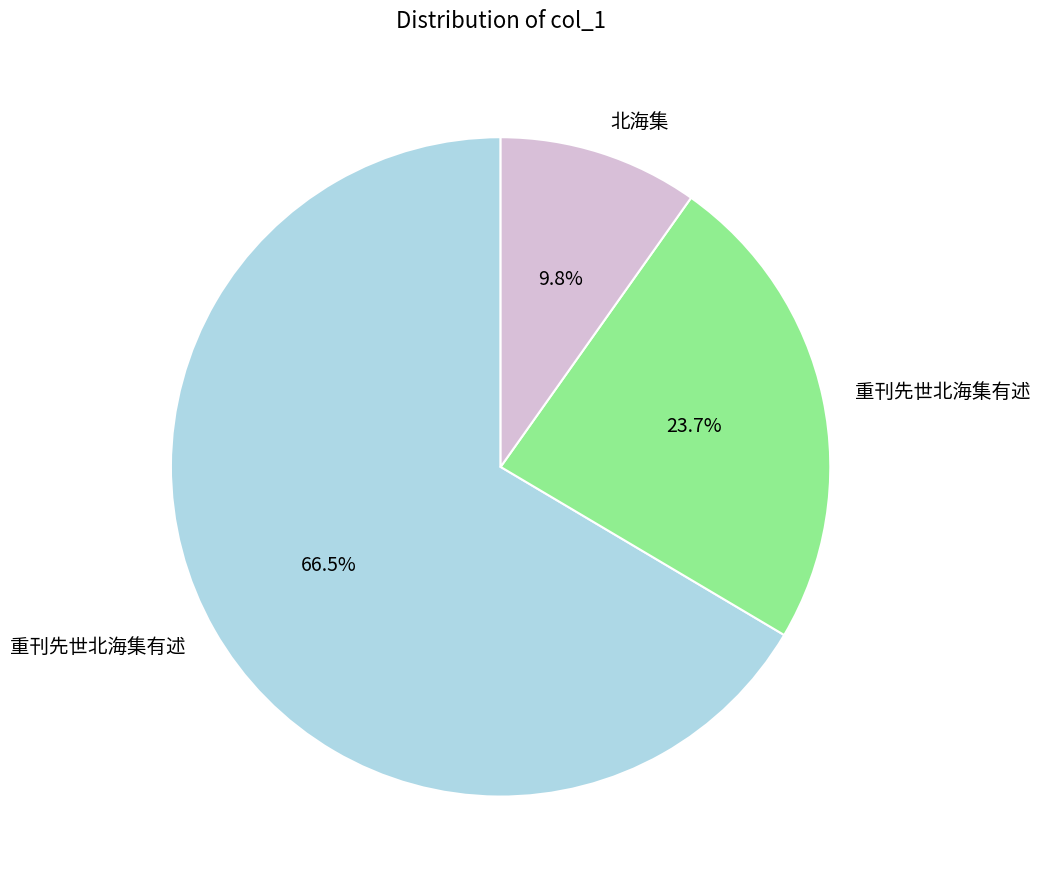

Does any single category account for the majority?

Yes